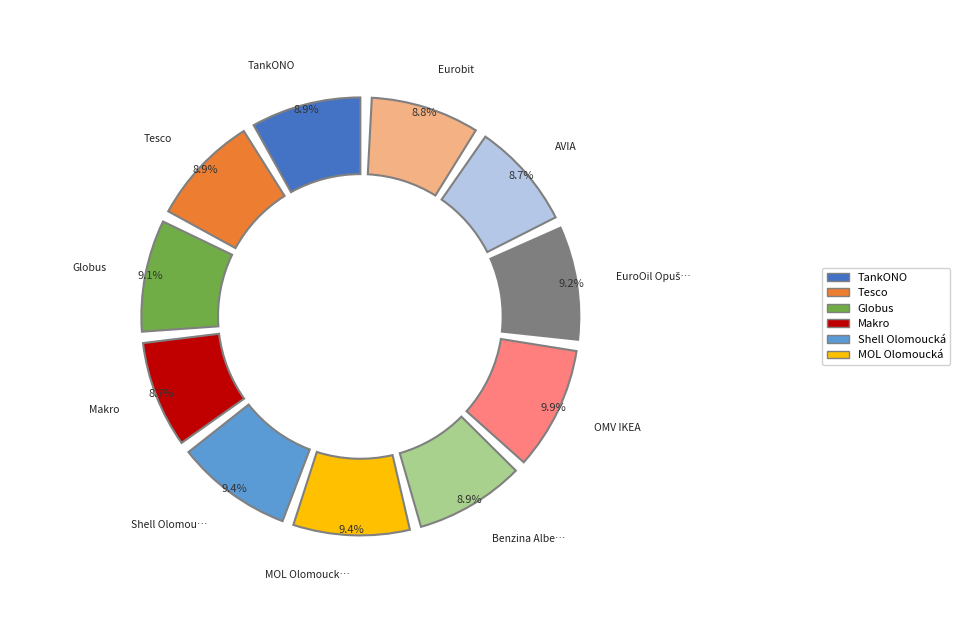

Which category has the biggest portion of the pie?

OMV IKEA